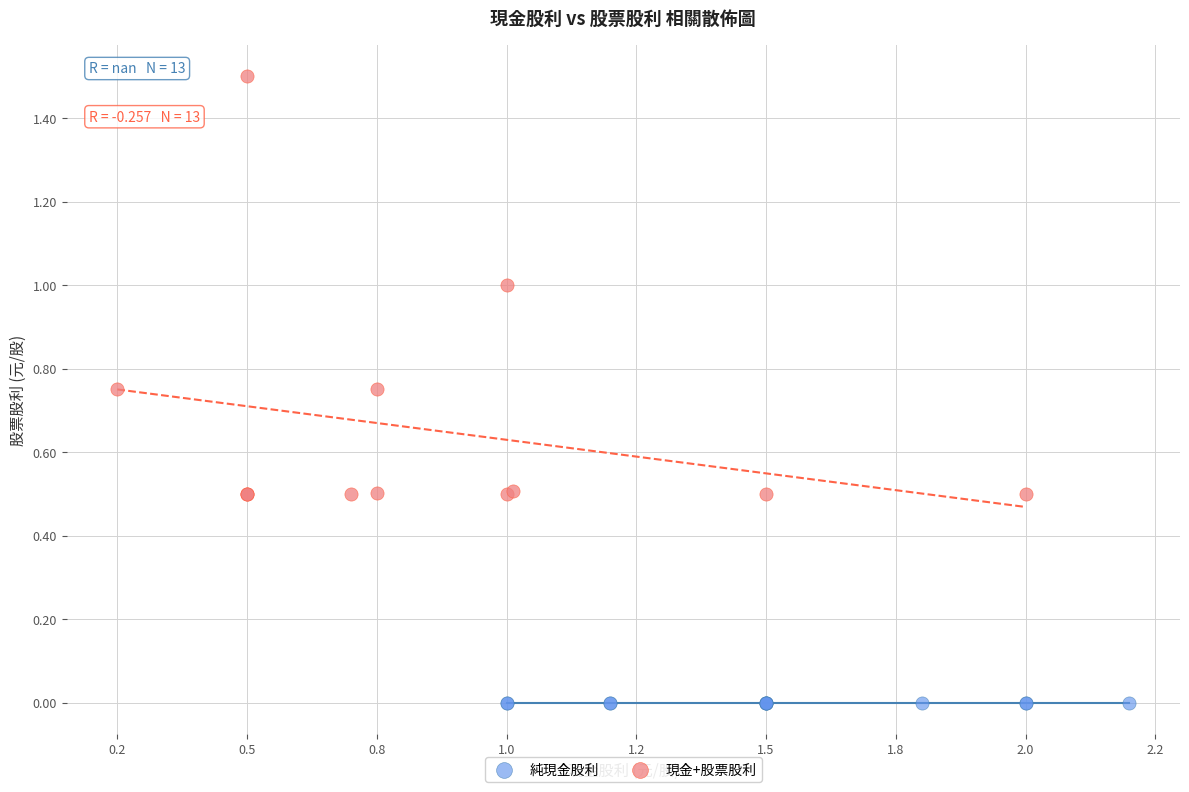

What are all the series names shown in the legend?

純現金股利, 現金+股票股利